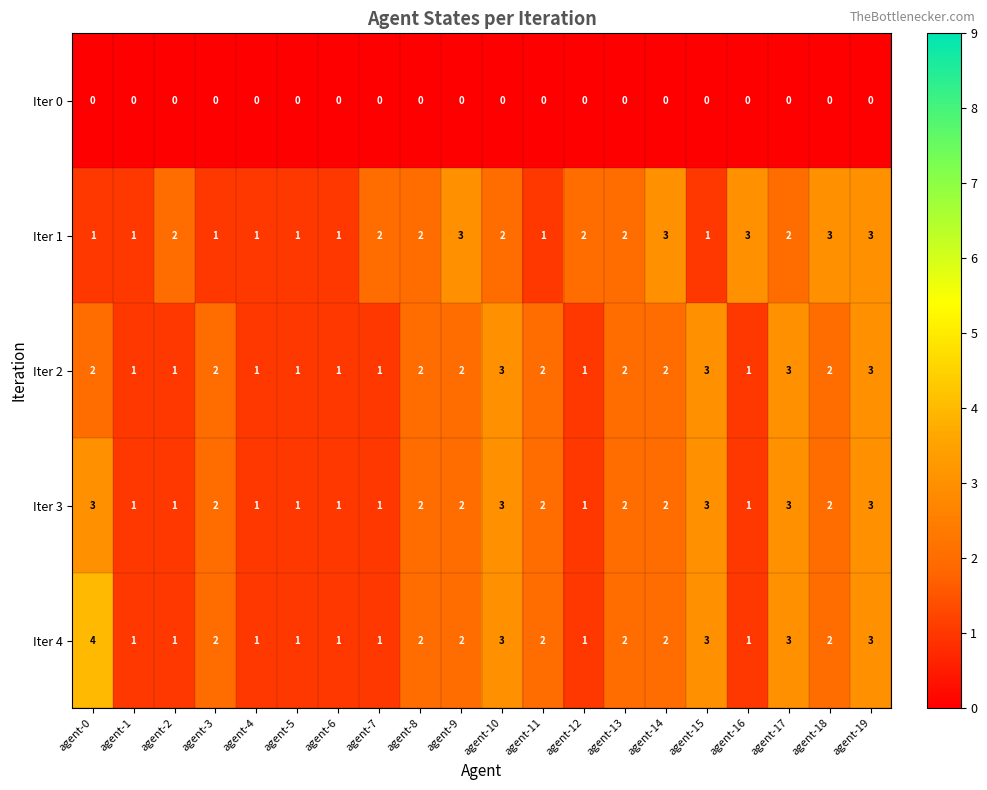

Count the Iter 4 values in the range 1 to 3.

19